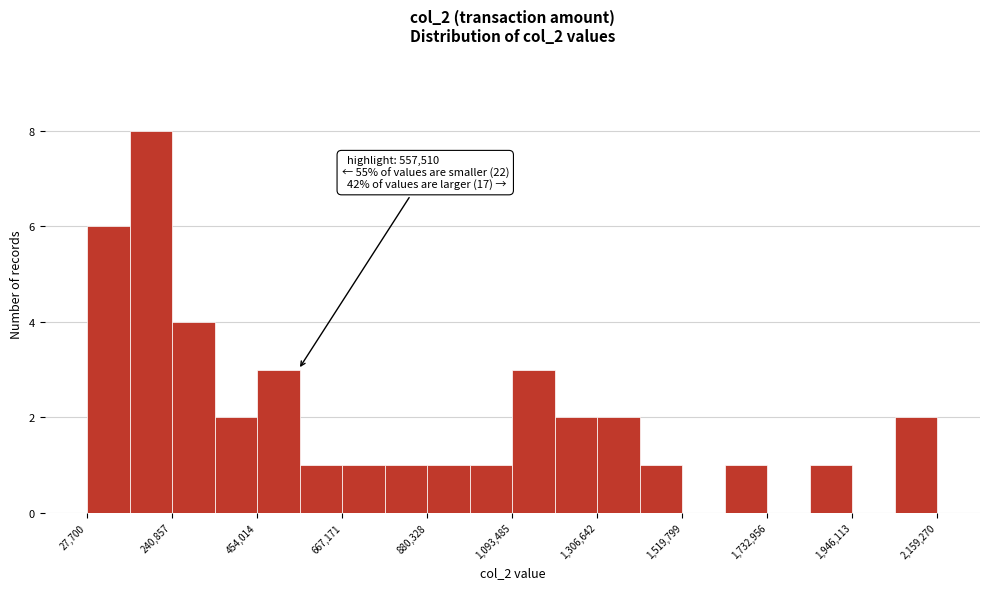

Read against the x-axis, roughly where is the centre of the tallest bar?

200000